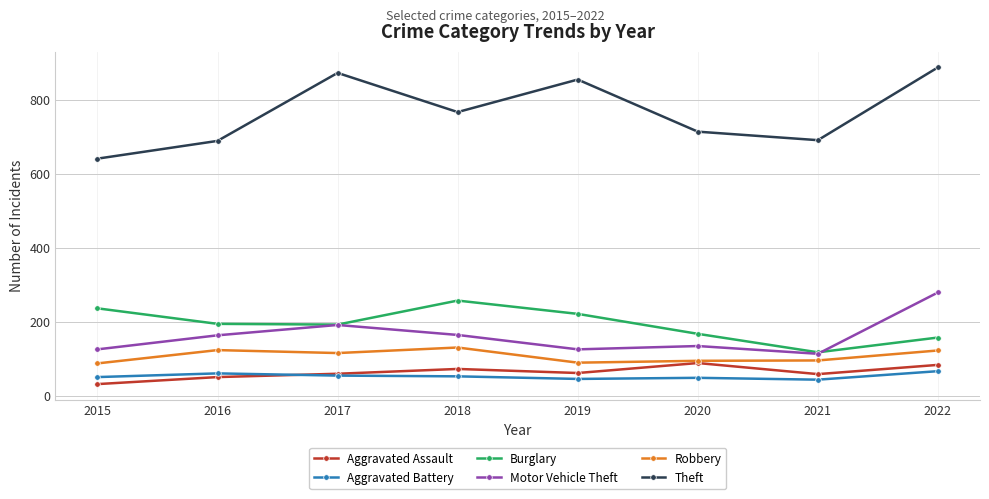

Does the chart display data point markers on the line(s)?

Yes